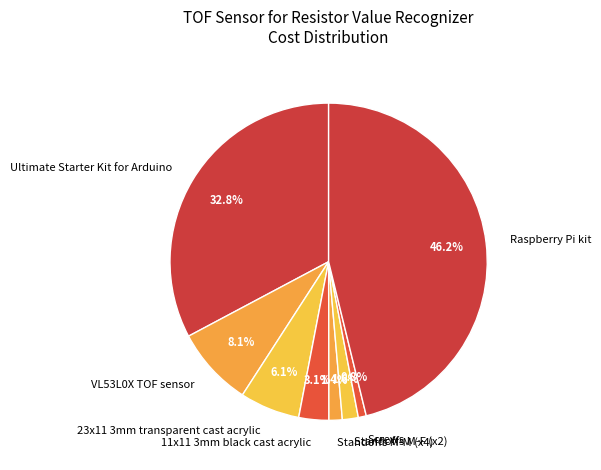

To the nearest percent, what is the difference between the Screws and Raspberry Pi kit slice percentages?

45%